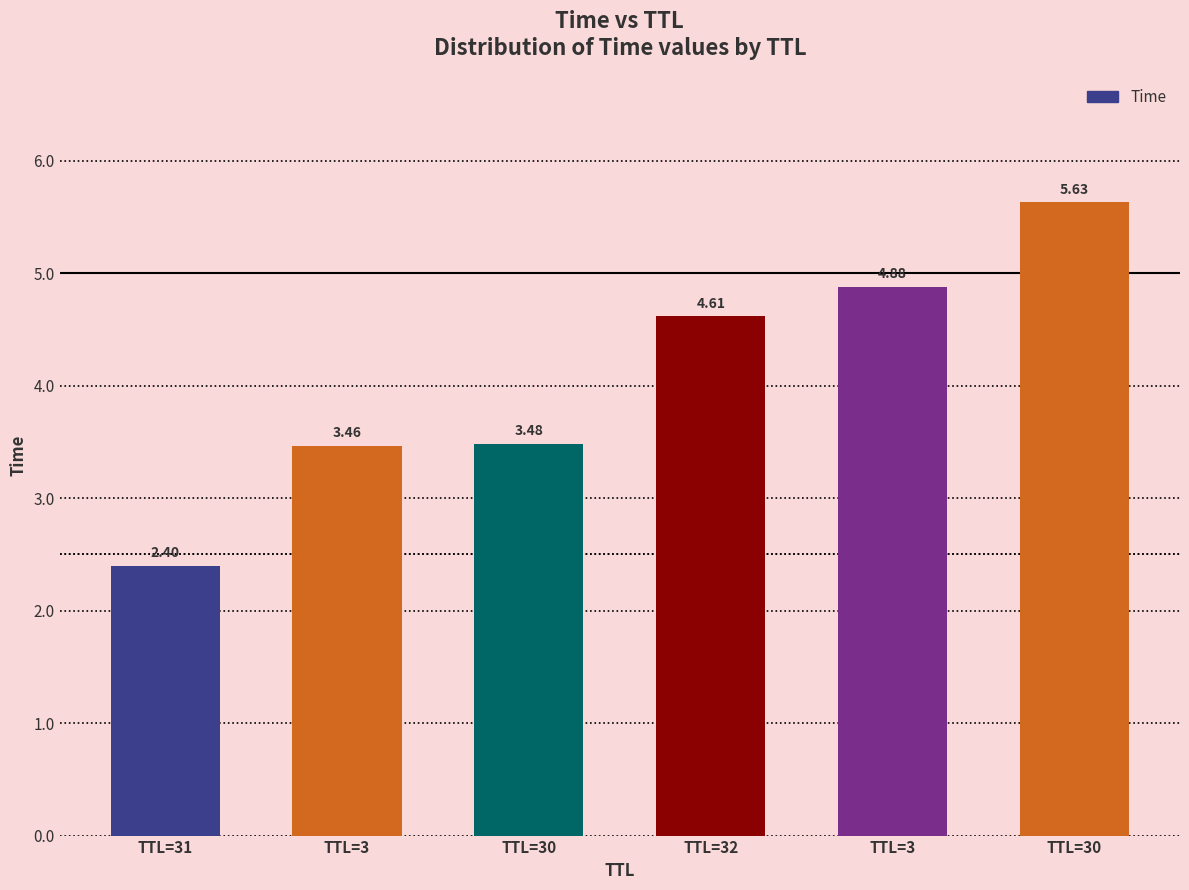

What is the label of the 4th bar from the right?

TTL=30